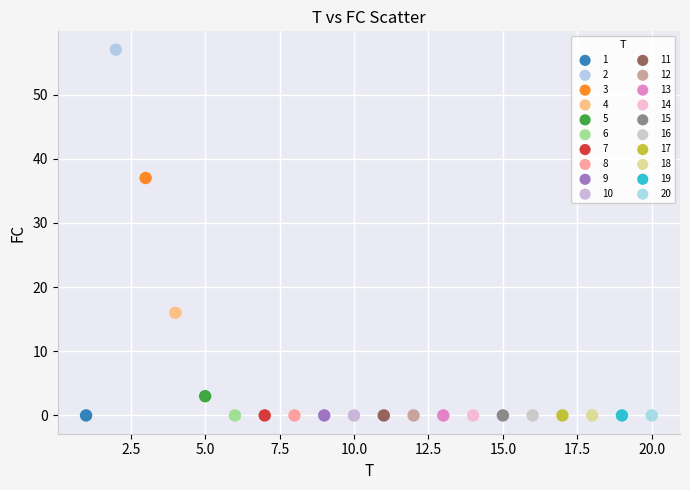

What are all the series names shown in the legend?

1, 2, 3, 4, 5, 6, 7, 8, 9, 10, 11, 12, 13, 14, 15, 16, 17, 18, 19, 20